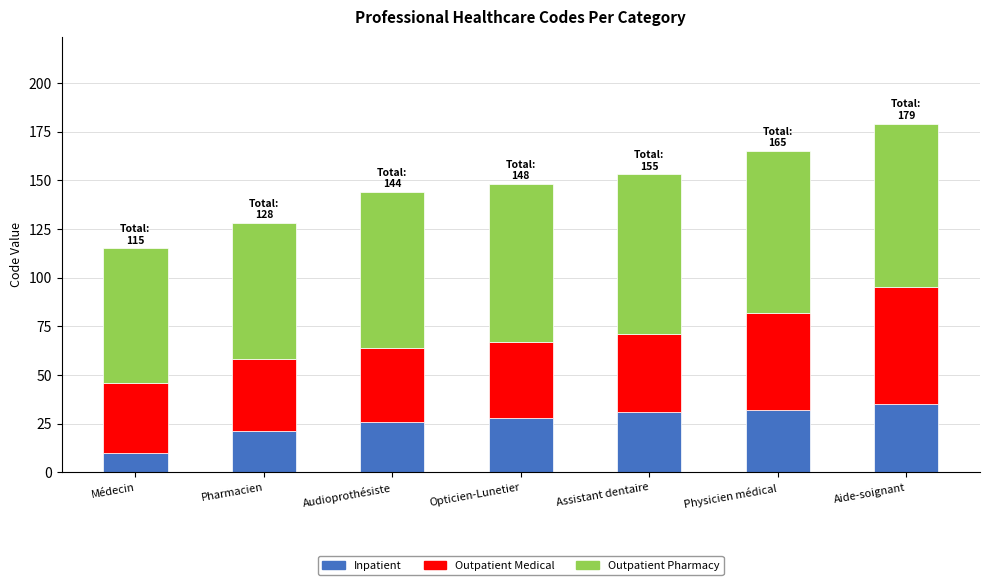

At which category is the sum across all series the highest?

Aide-soignant